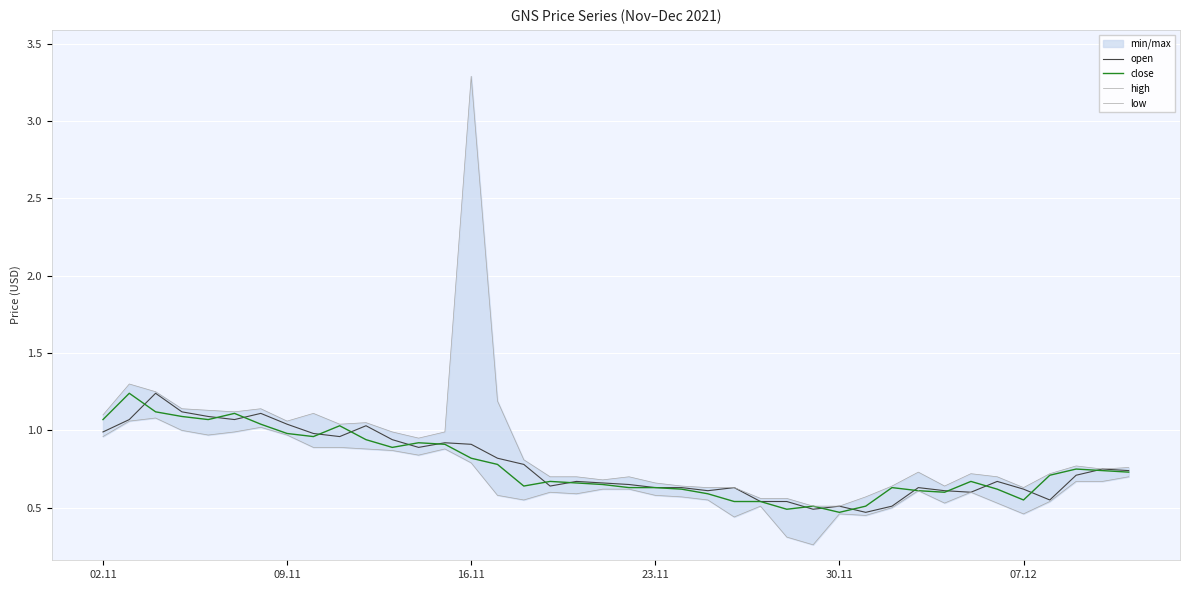

The open series shows 0.6 at 23.11. True or false?

True